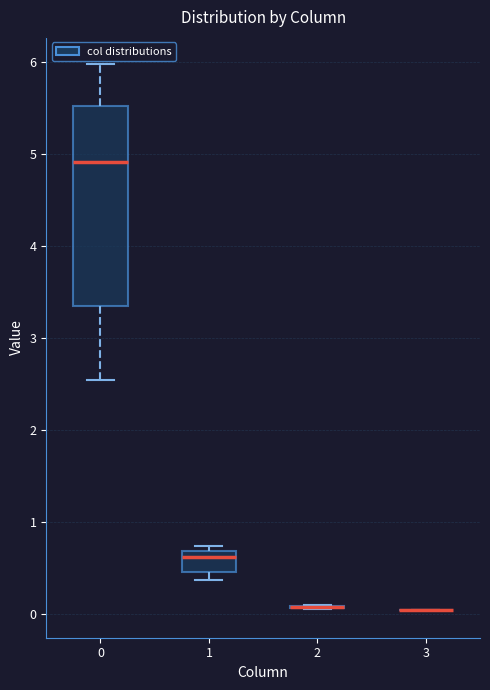

Which box is the tallest, from its lower edge to its upper edge?

0